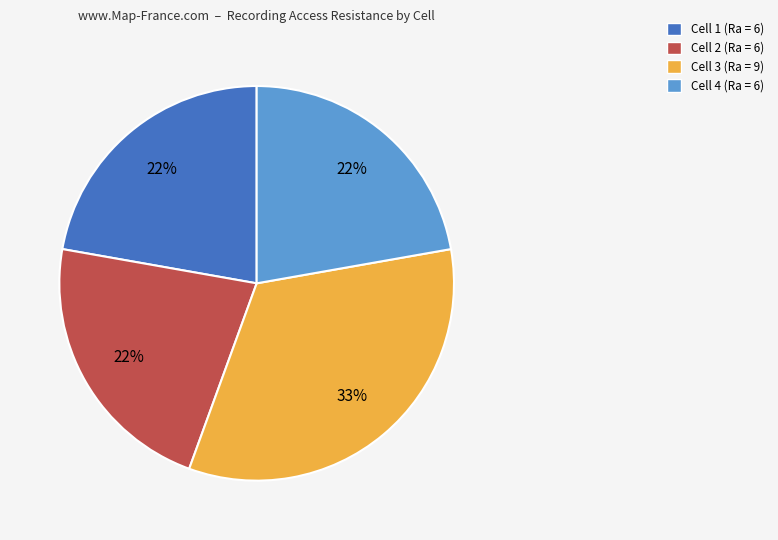

What is the ratio of the value at Cell 2 to the value at Cell 3?

0.7